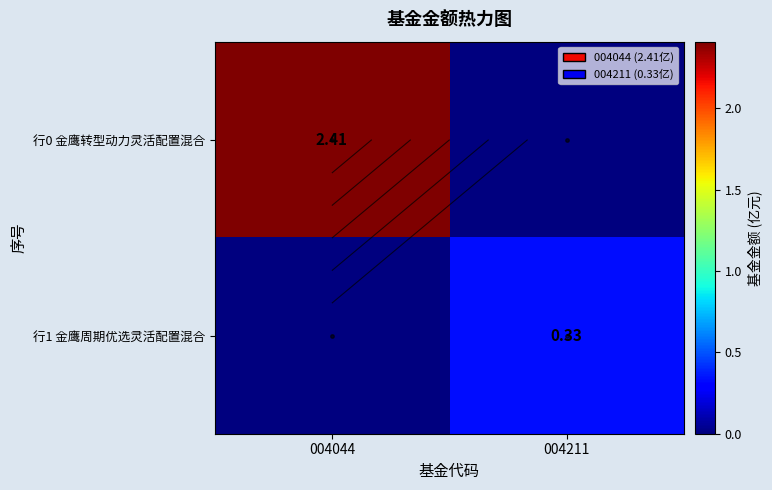

Count the number of data series in this chart.

2